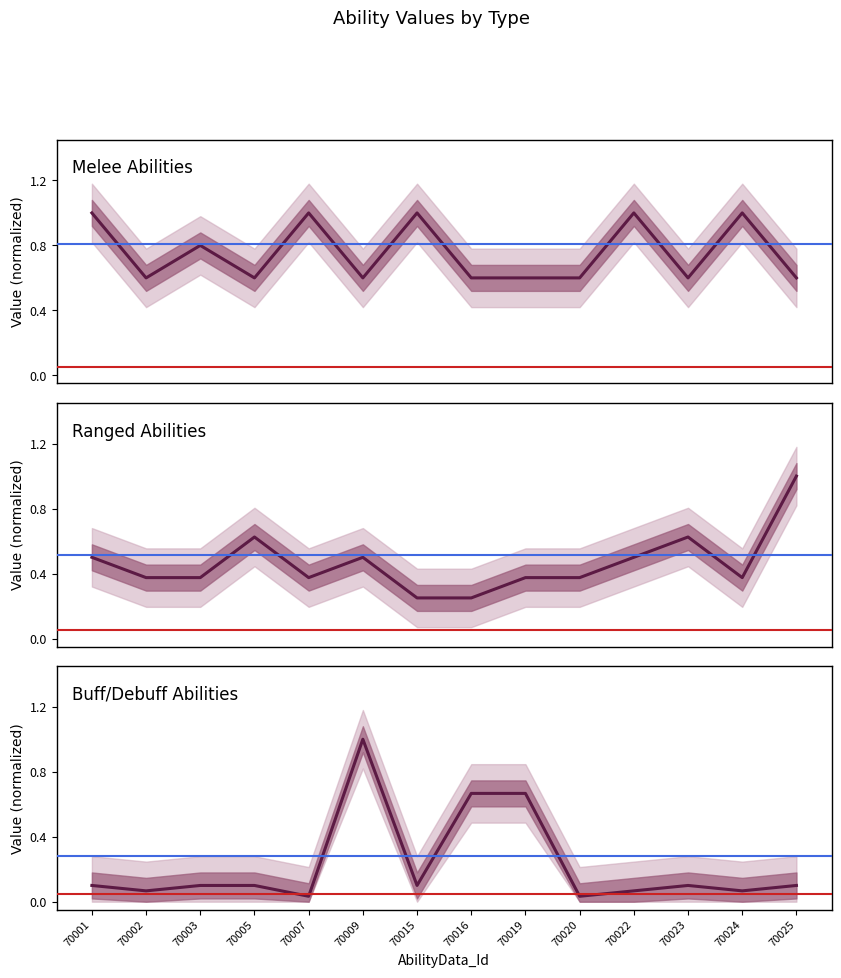

What is the difference between the maximum and minimum values in the Melee series?

0.4